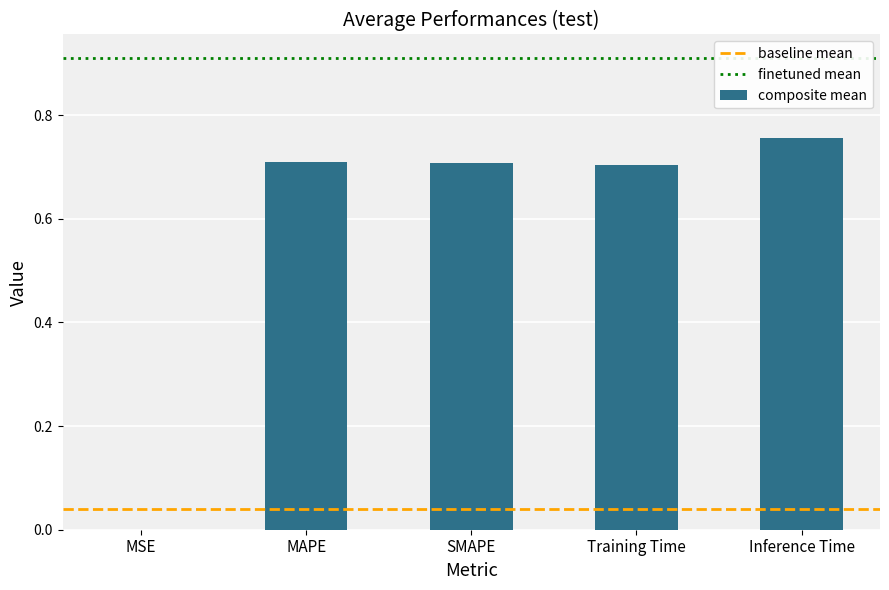

Are the bars horizontal?

No